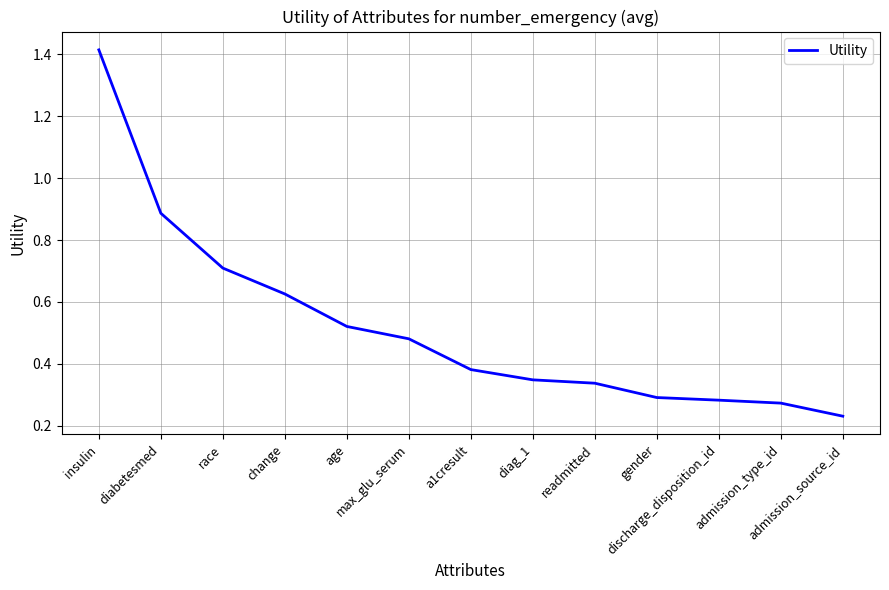

Does the chart display data point markers on the line(s)?

No